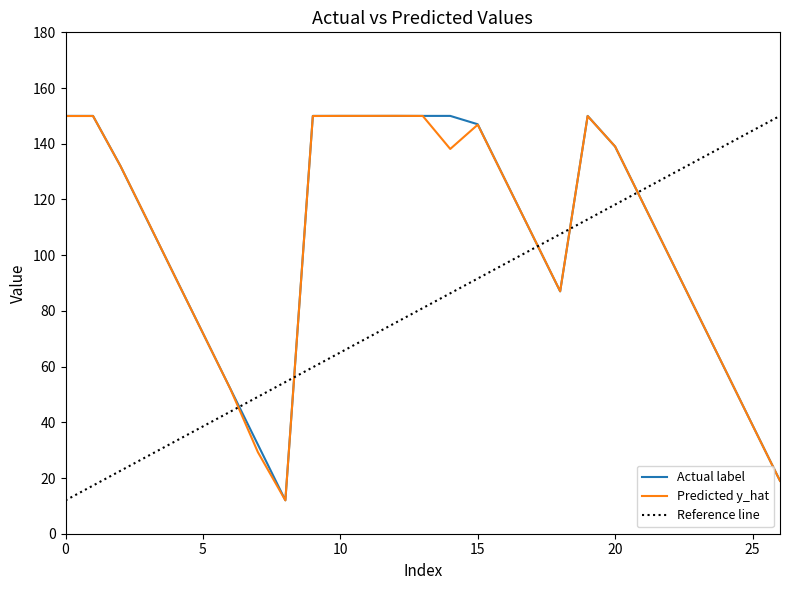

What is the label of the 10th point from the left?

9